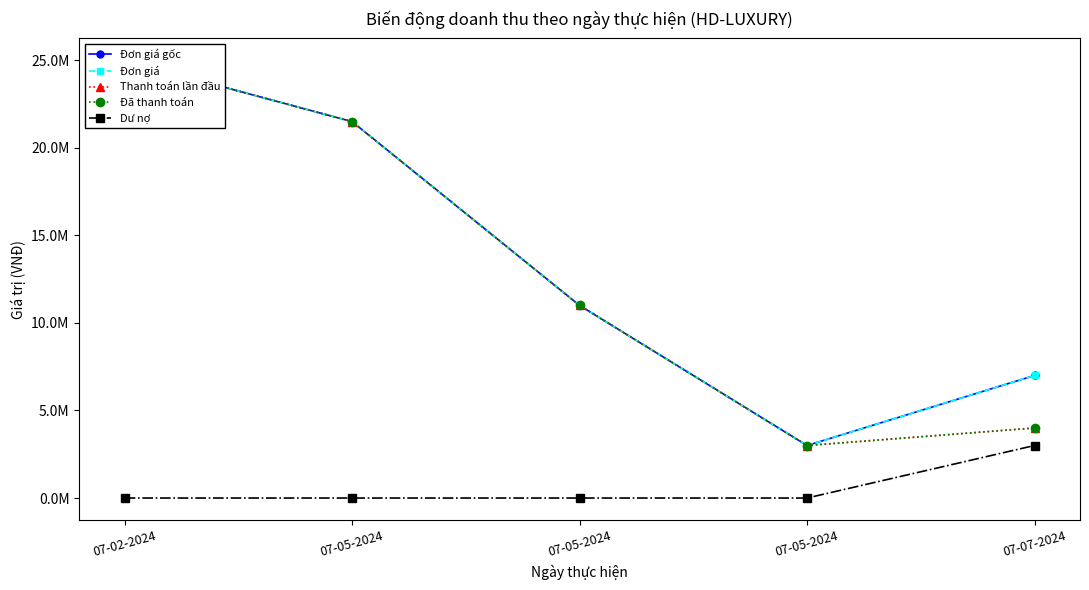

Reading right to left, extract all data points from this chart.

Đơn giá gốc: 07-07-2024=7000000	07-05-2024=3000000	07-05-2024=11000000	07-05-2024=21500000	07-02-2024=25000000
Đơn giá: 07-07-2024=7000000	07-05-2024=3000000	07-05-2024=11000000	07-05-2024=21500000	07-02-2024=25000000
Thanh toán lần đầu: 07-07-2024=4000000	07-05-2024=3000000	07-05-2024=11000000	07-05-2024=21500000	07-02-2024=25000000
Đã thanh toán: 07-07-2024=4000000	07-05-2024=3000000	07-05-2024=11000000	07-05-2024=21500000	07-02-2024=25000000
Dư nợ: 07-07-2024=3000000	07-05-2024=0	07-05-2024=0	07-05-2024=0	07-02-2024=0